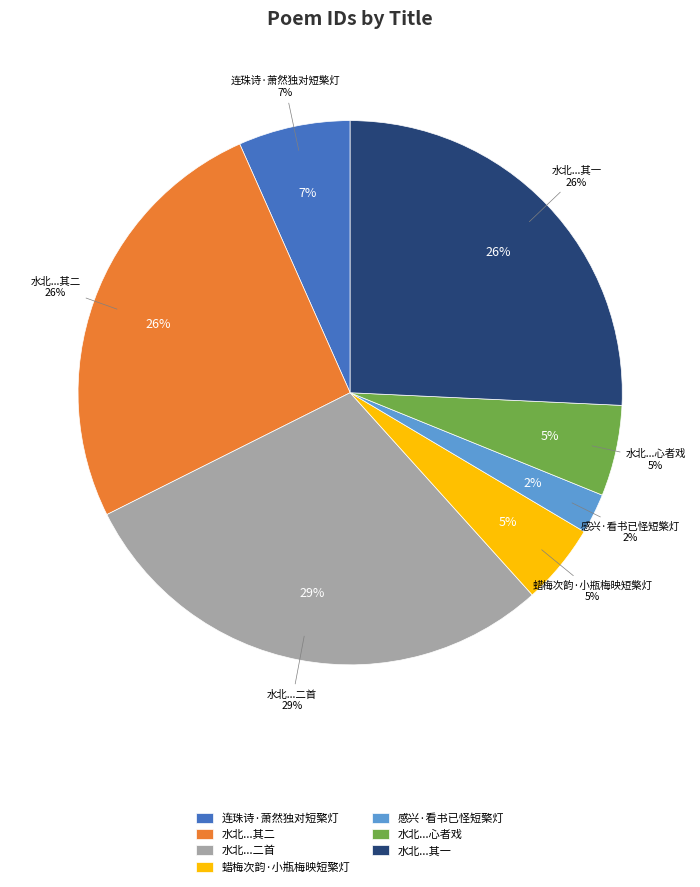

What is the ratio of the value at 水北民家窗间有题夜深短檠灯功名平生心者戏成平侧诗二首 to the value at 水北民家窗间有题夜深短檠灯功名平生心者戏成平侧诗二首 其二?

1.1